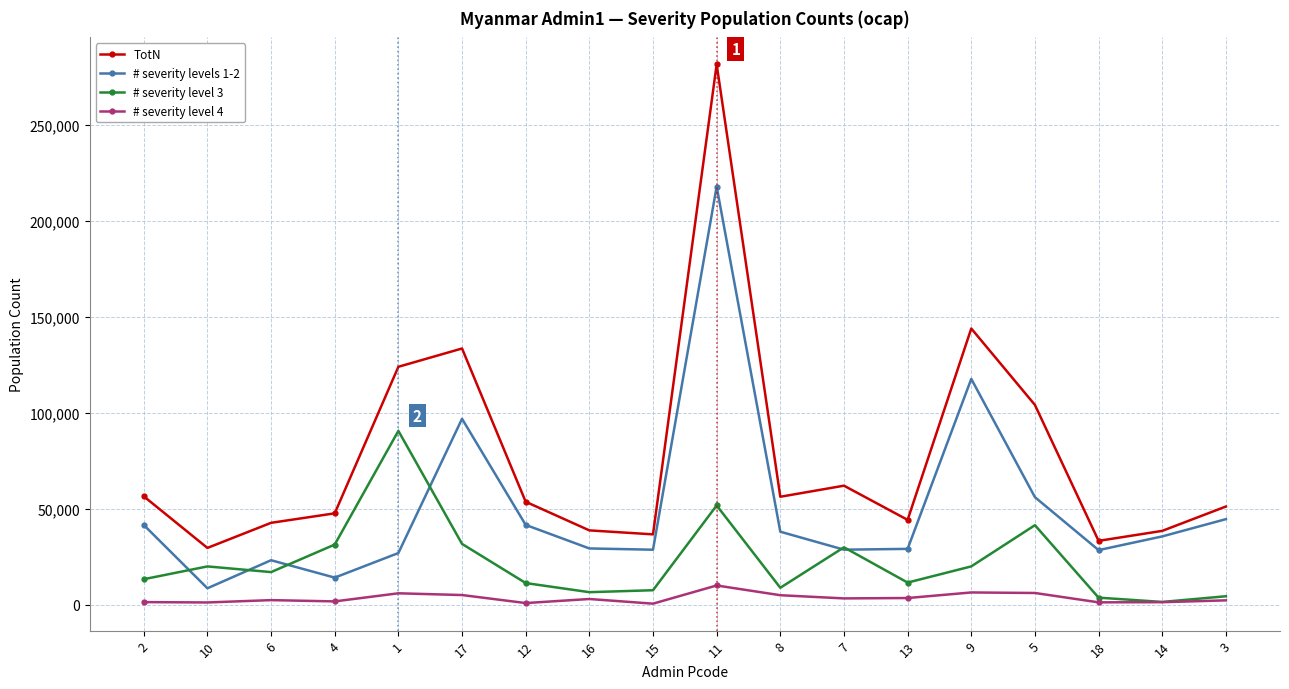

What is the minimum value for TotN?

29570.5